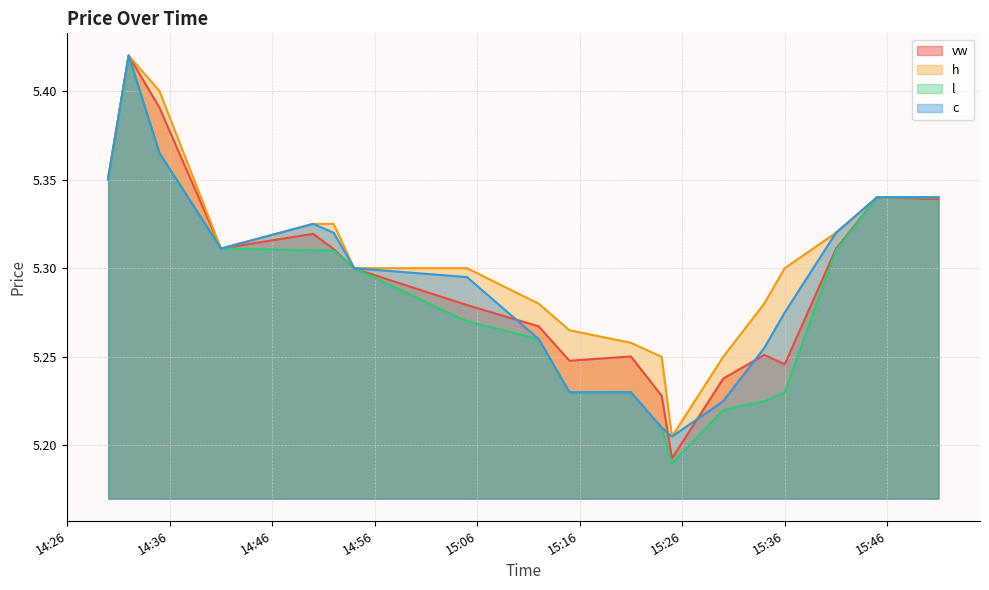

At which category does l reach its first local peak?

2023-11-09 14:32:00